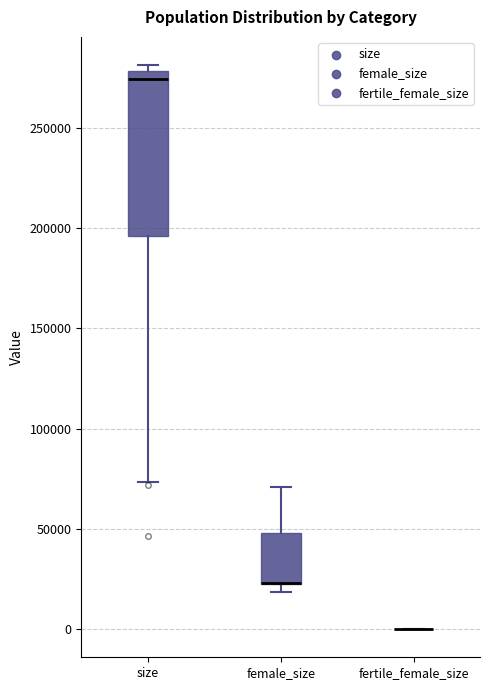

Where is the lower edge of the box for female_size on the y-axis? The values are not printed on the chart, so give them approximately, as read against the axis.

20000